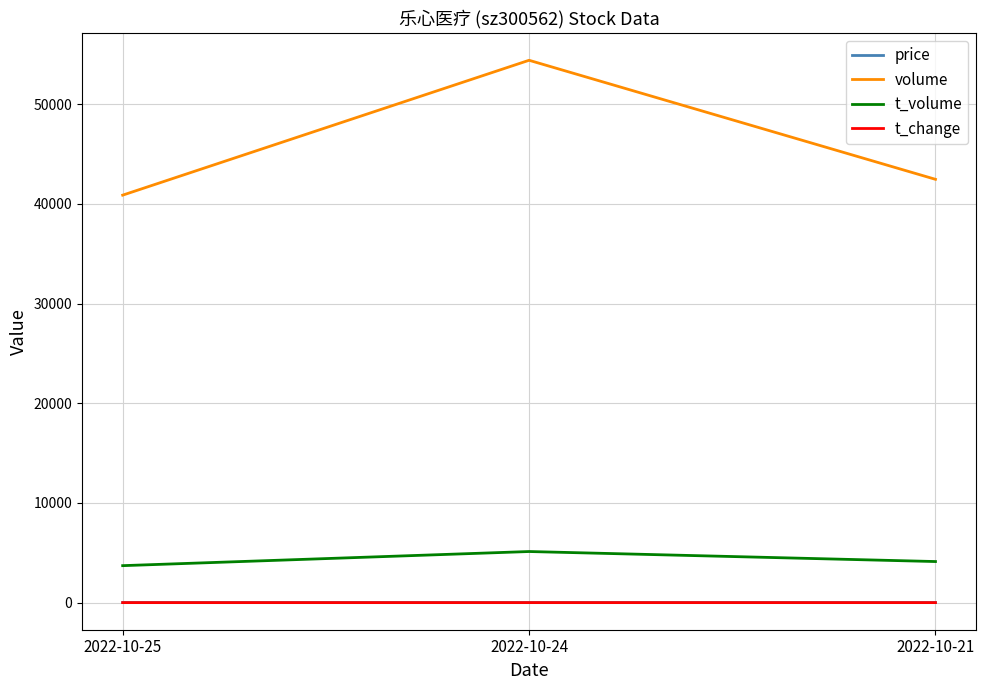

At which category does the chart reach its peak across all series?

2022-10-24